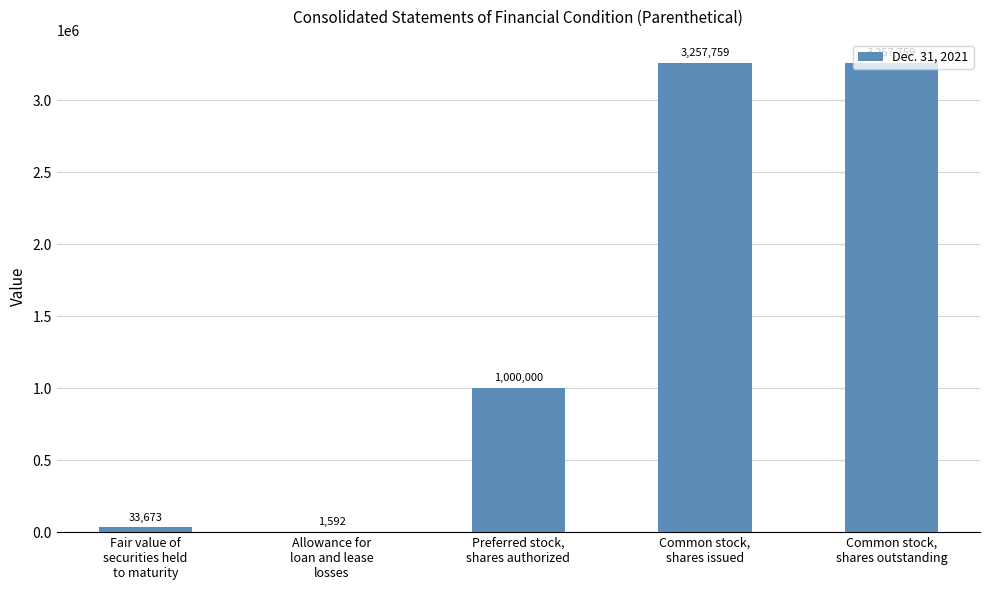

What is the greatest value displayed?

3257759